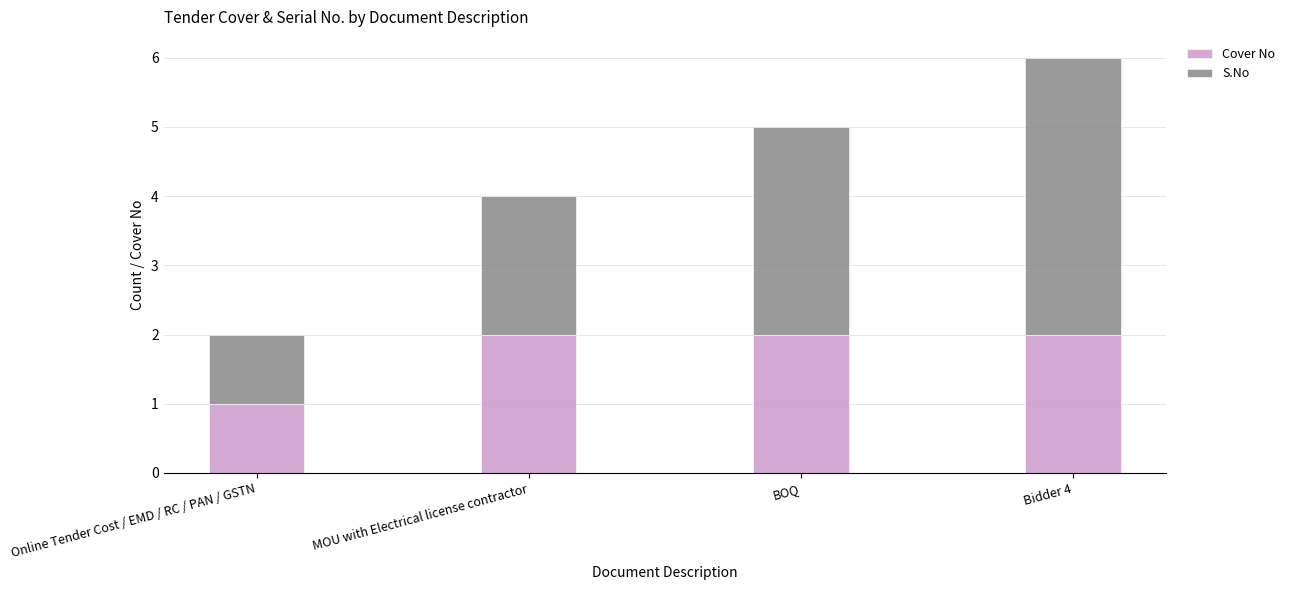

Reading left to right, transcribe the values for Cover No.

Online Tender Cost / EMD / RC / PAN / GSTN=1	MOU with Electrical license contractor=2	BOQ=2	Bidder 4=2